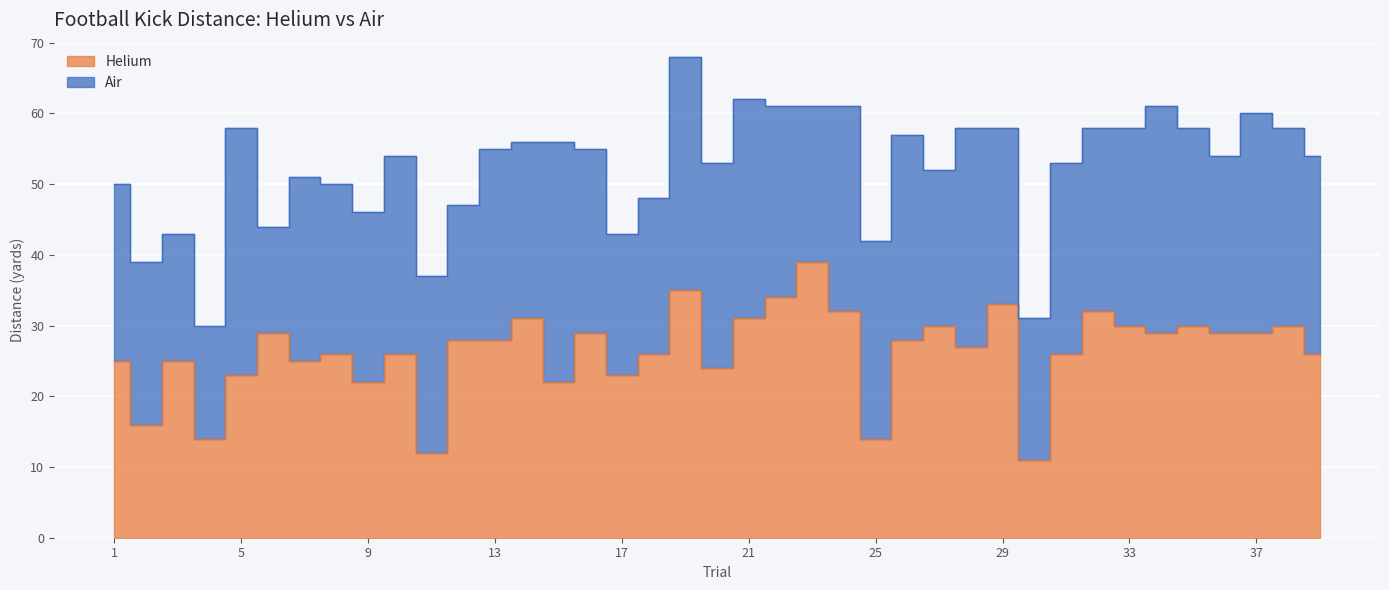

List the labels in order of value, smallest first.

30, 11, 4, 25, 2, 9, 15, 5, 17, 20, 1, 3, 7, 8, 10, 18, 31, 39, 28, 12, 13, 26, 6, 16, 34, 36, 37, 27, 33, 35, 38, 14, 21, 24, 32, 29, 22, 19, 23